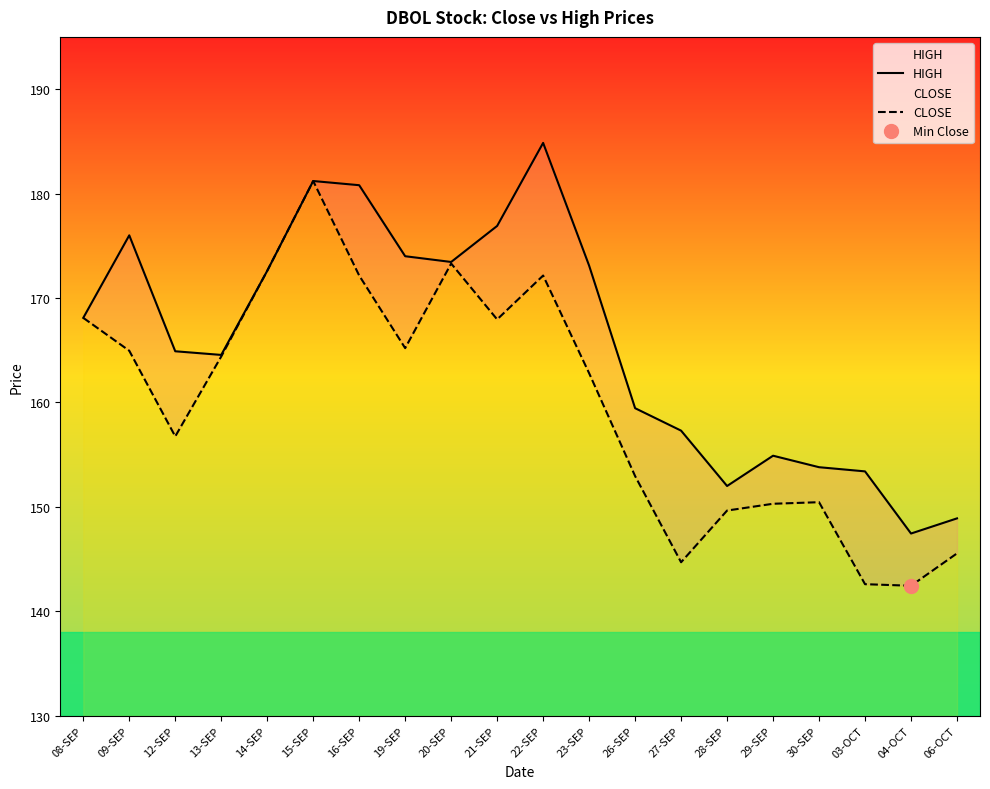

At 14-SEP, list the series in order from largest to smallest.

HIGH, CLOSE